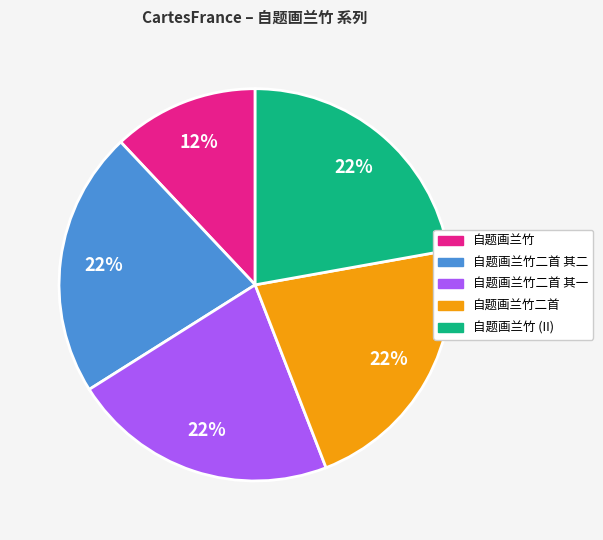

To the nearest percent, what is the difference between the largest and smallest slice percentages?

10%